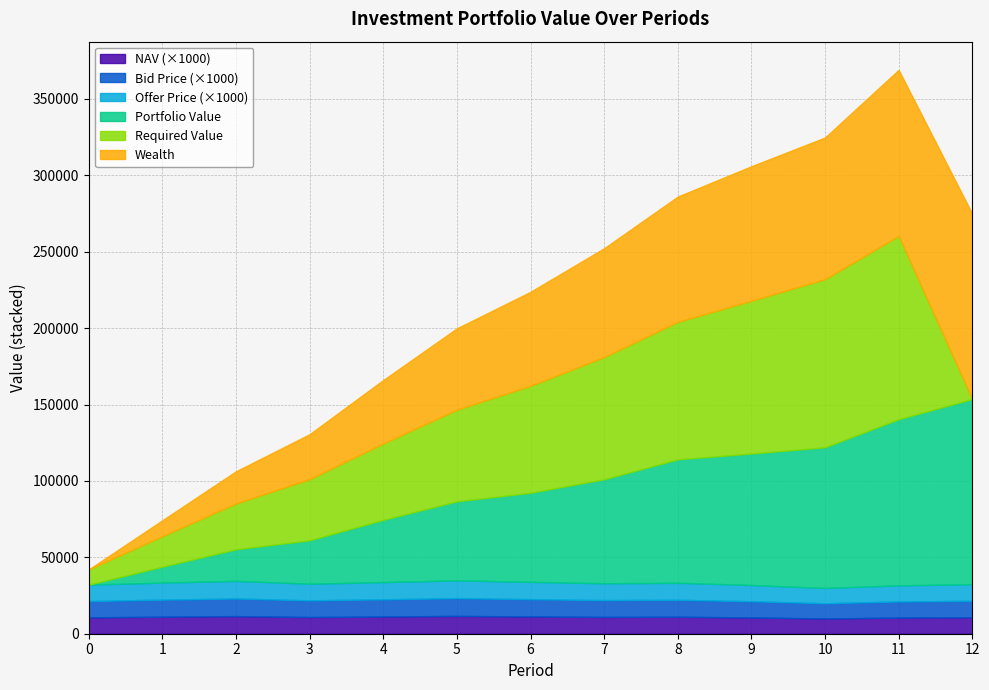

True or false: NAV and Bid Price intersect in this chart.

False